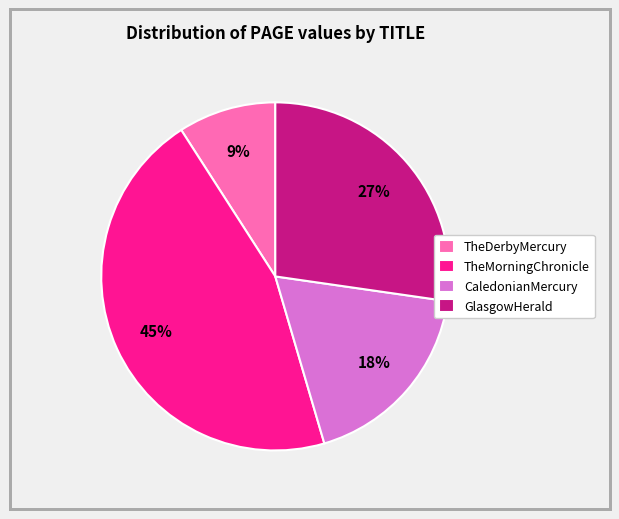

Rank the categories by value from lowest to highest.

TheDerbyMercury, CaledonianMercury, GlasgowHerald, TheMorningChronicle